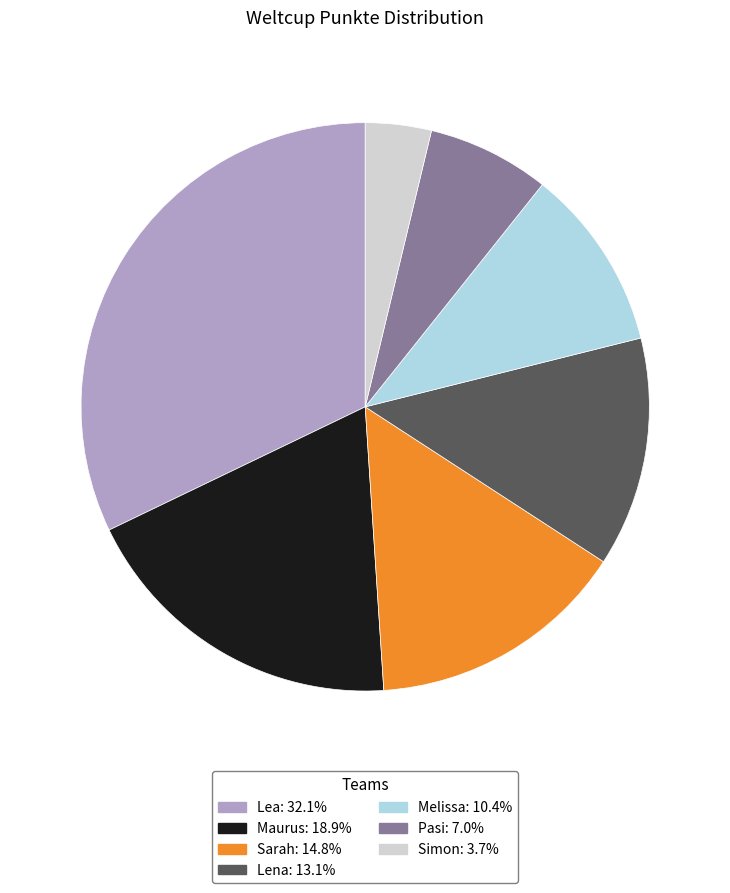

Rank the categories by value from highest to lowest.

Lea, Maurus, Sarah, Lena, Melissa, Pasi, Simon